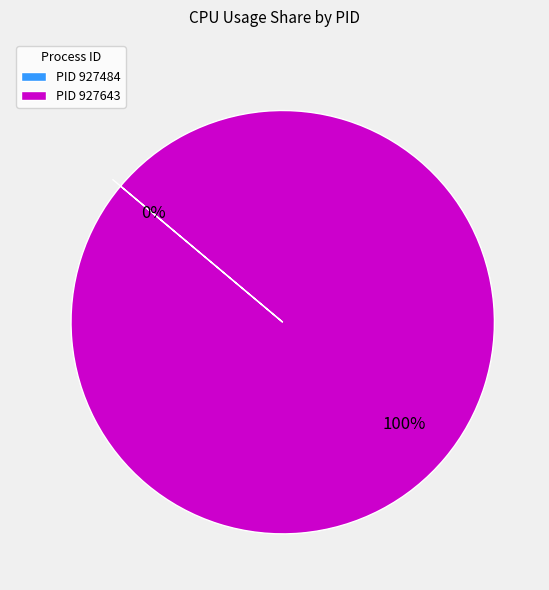

What is the smallest slice in the pie chart?

927484